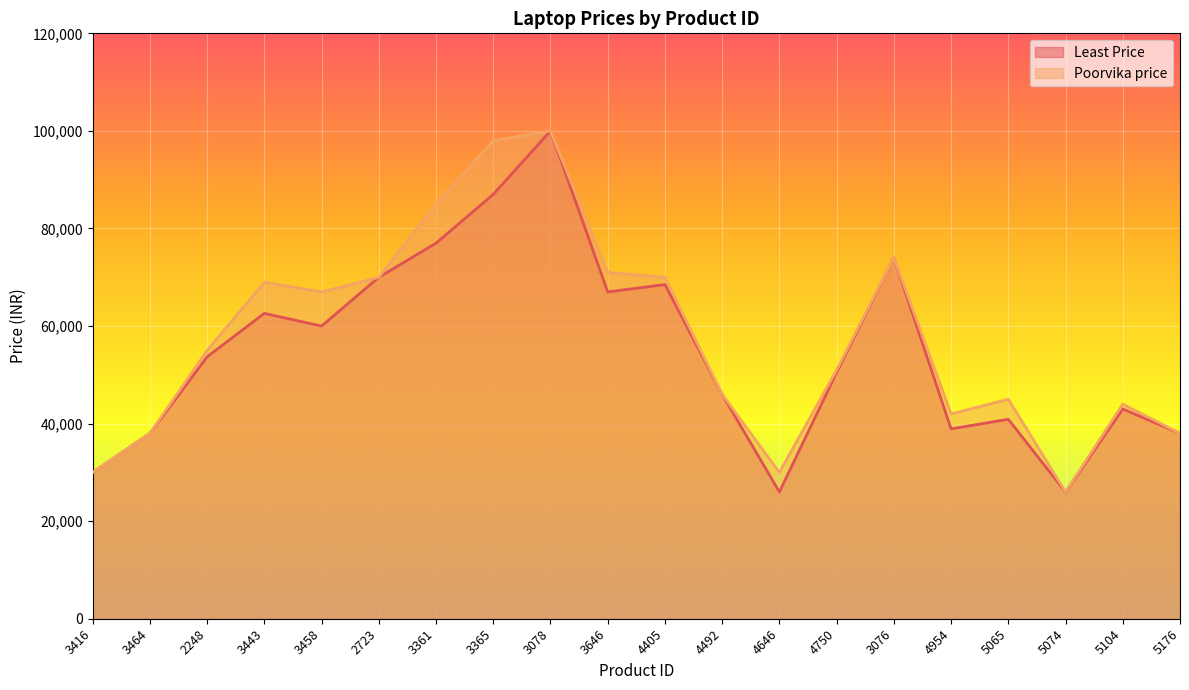

True or false: Least Price and Poorvika price intersect in this chart.

False